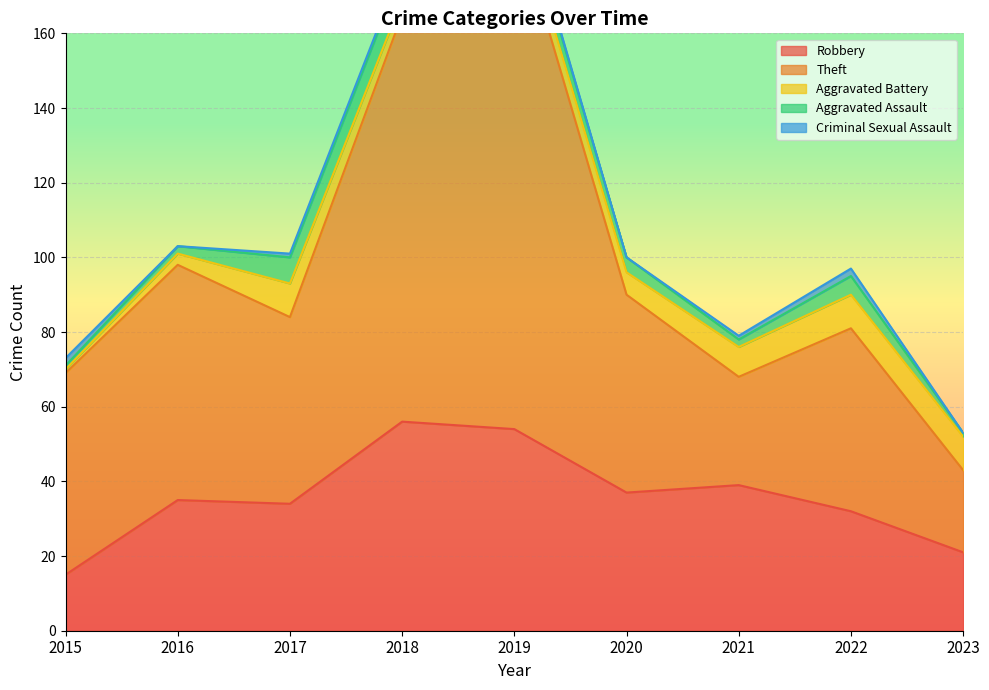

Between 2017 and 2023, which series saw the biggest shift?

Theft